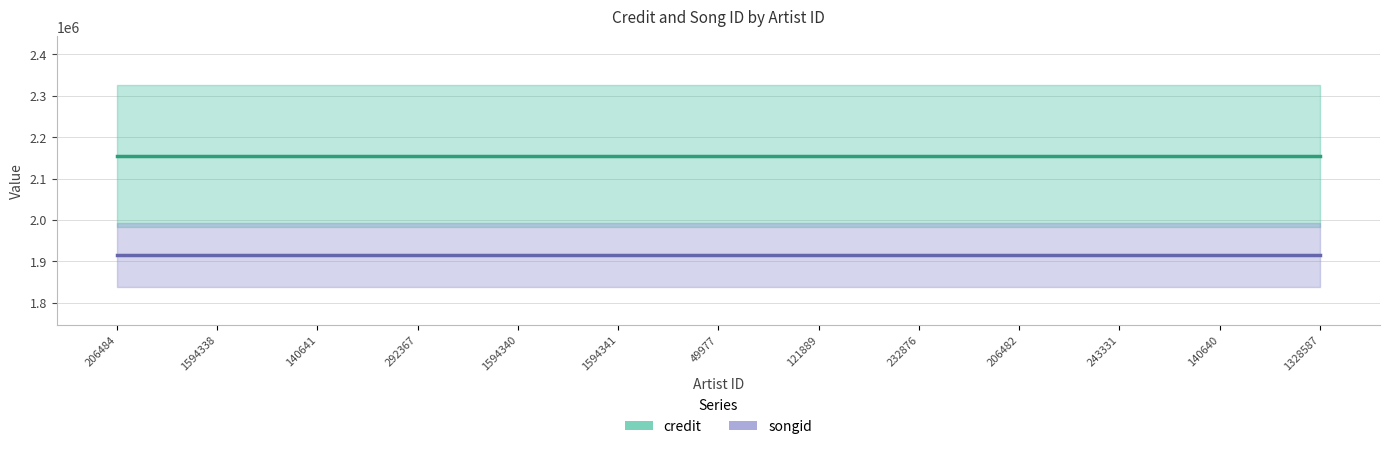

True or false: credit and songid cross at least once.

False